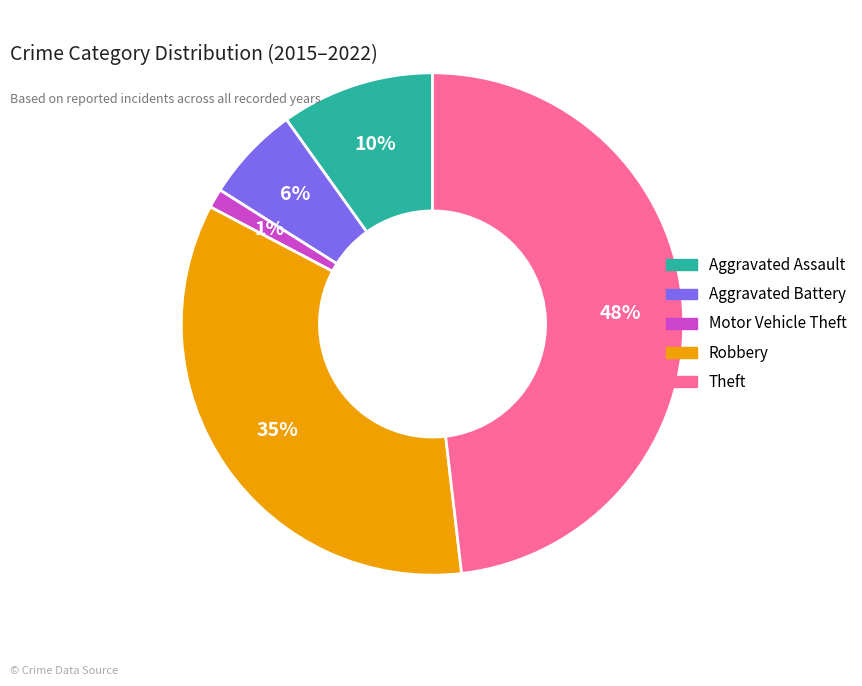

Is the sum of Robbery and Theft greater than half?

Yes